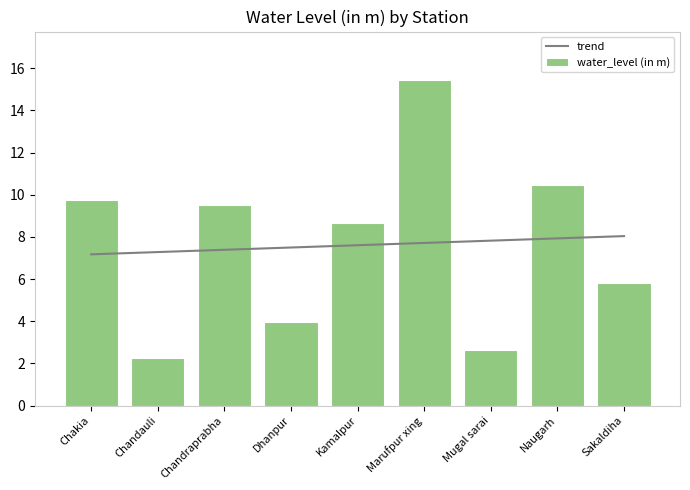

Does the chart contain stacked bars?

No